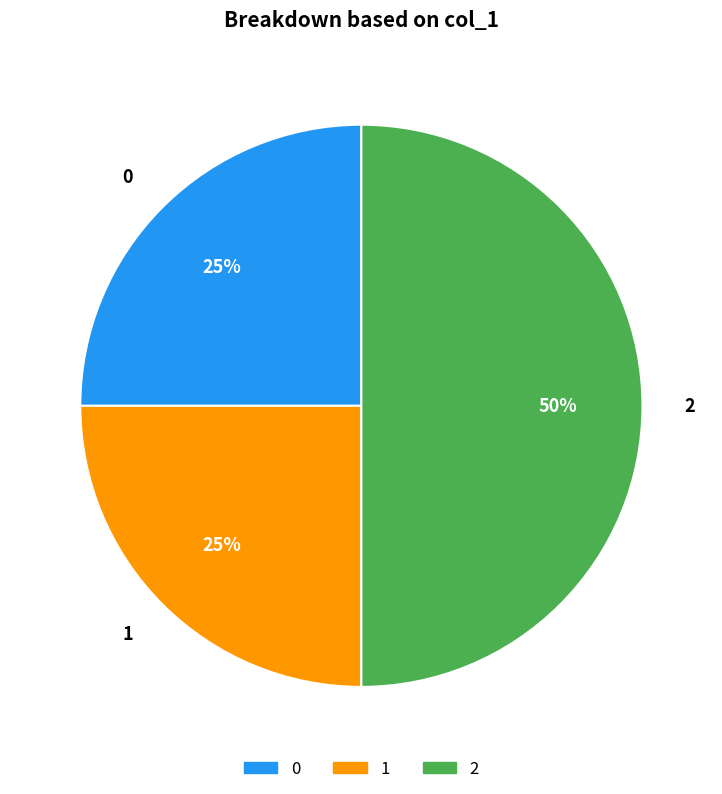

Does 1 account for over 50% of the chart?

No